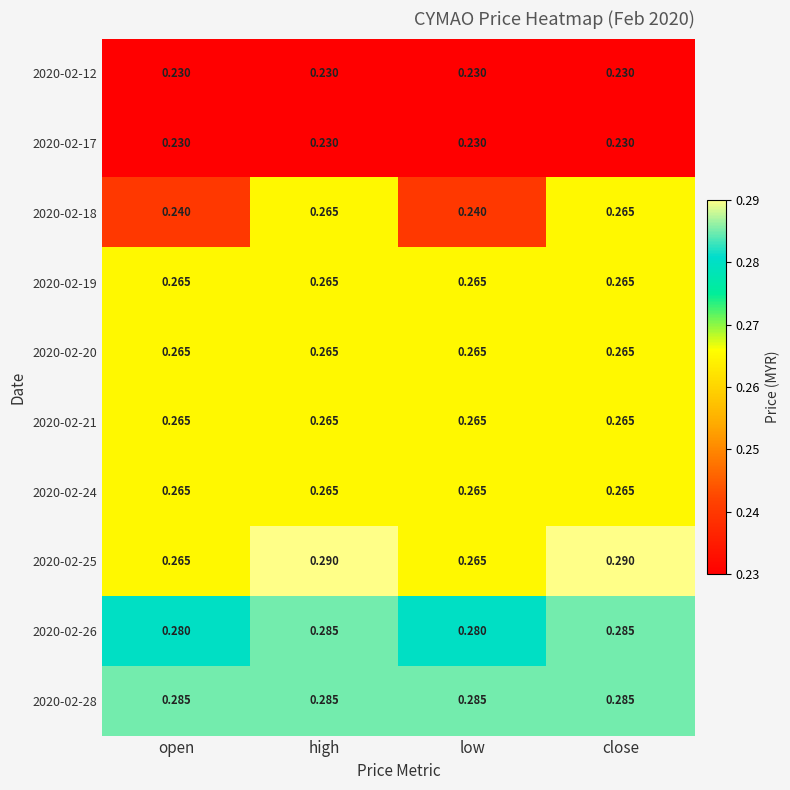

Is the value of 2020-02-18 at low greater than the value of 2020-02-12 at low?

Yes